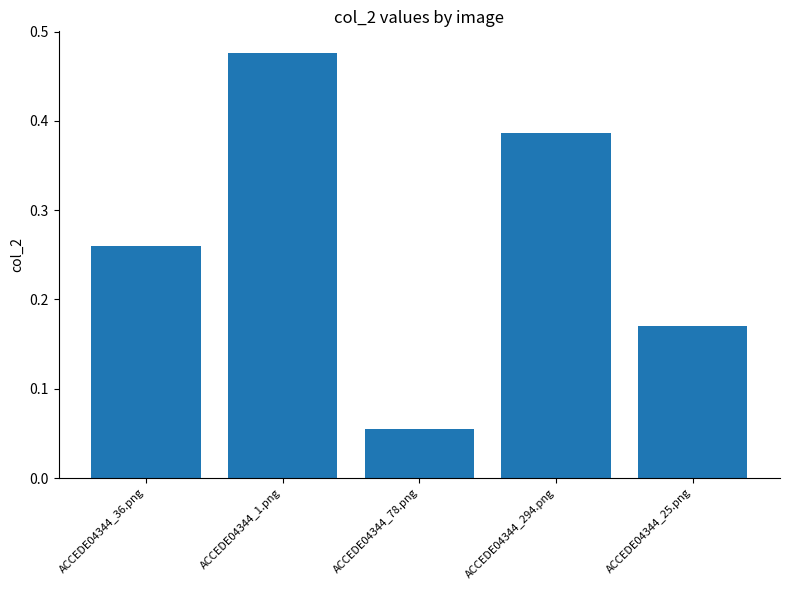

Which has a higher value, ACCEDE04344_294.png or ACCEDE04344_78.png?

ACCEDE04344_294.png